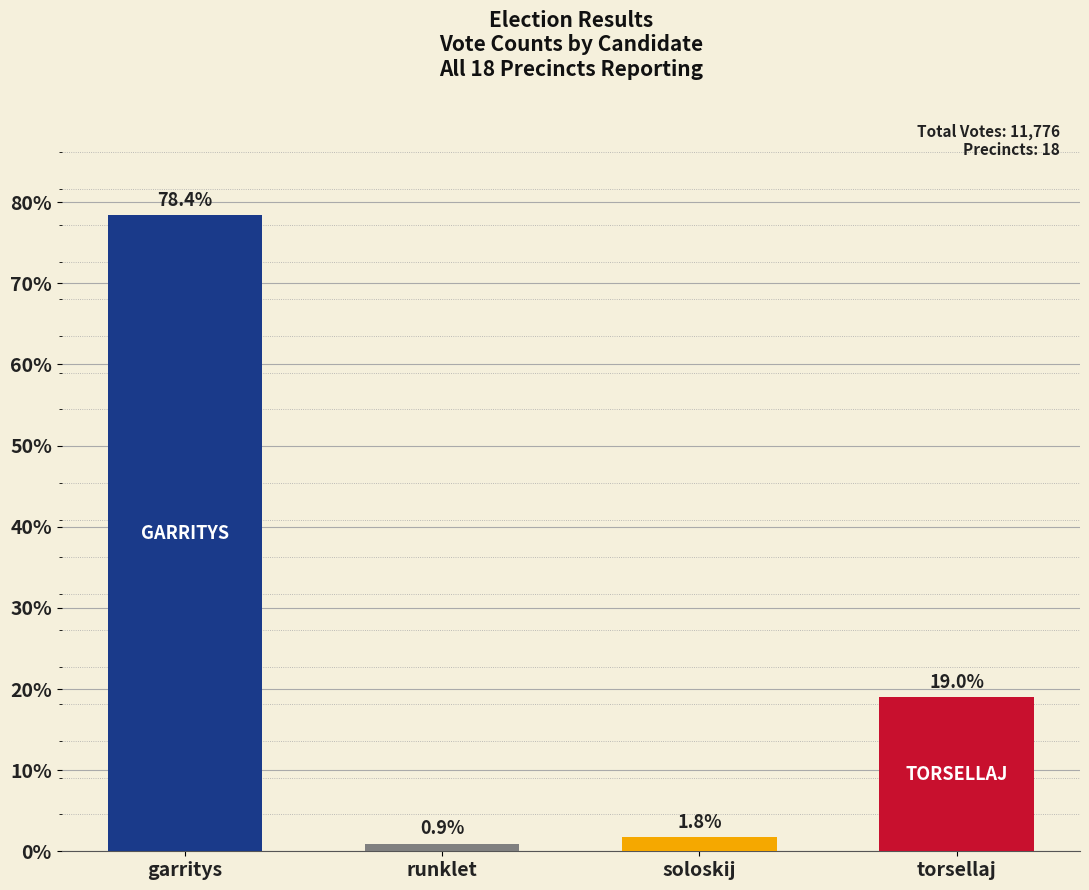

Read the value at garritys.

9231